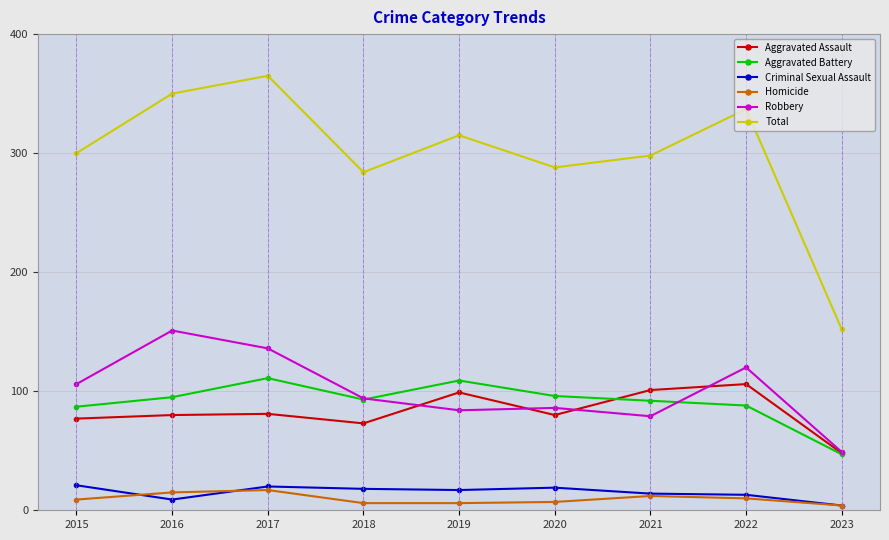

What is the difference between the maximum and minimum values in the Homicide series?

13